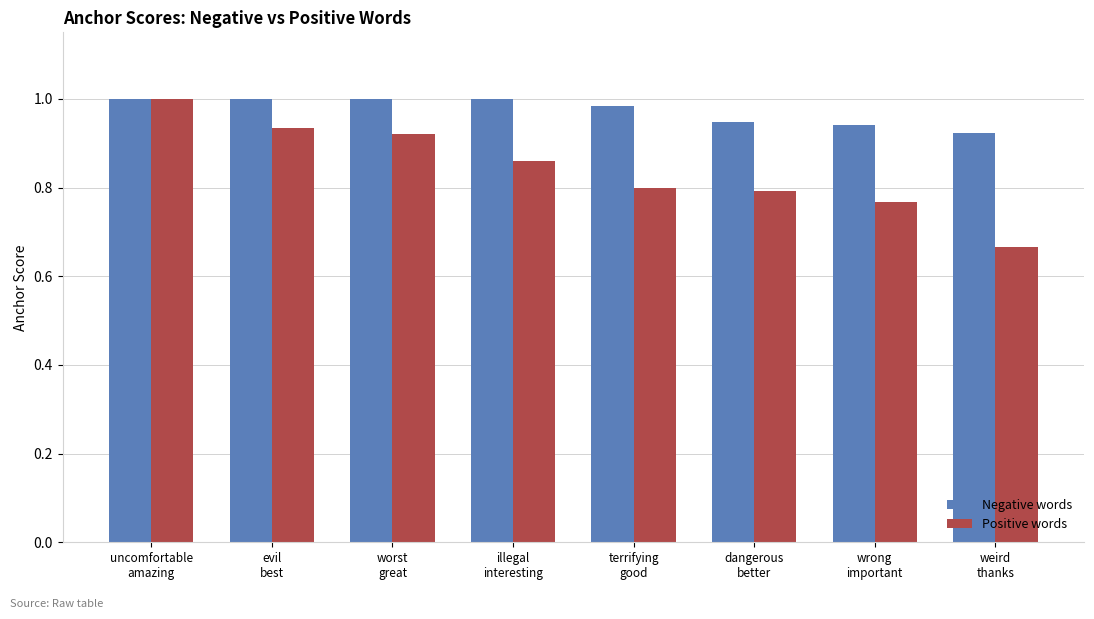

List the series in order of their overall mean, lowest first.

Positive words, Negative words